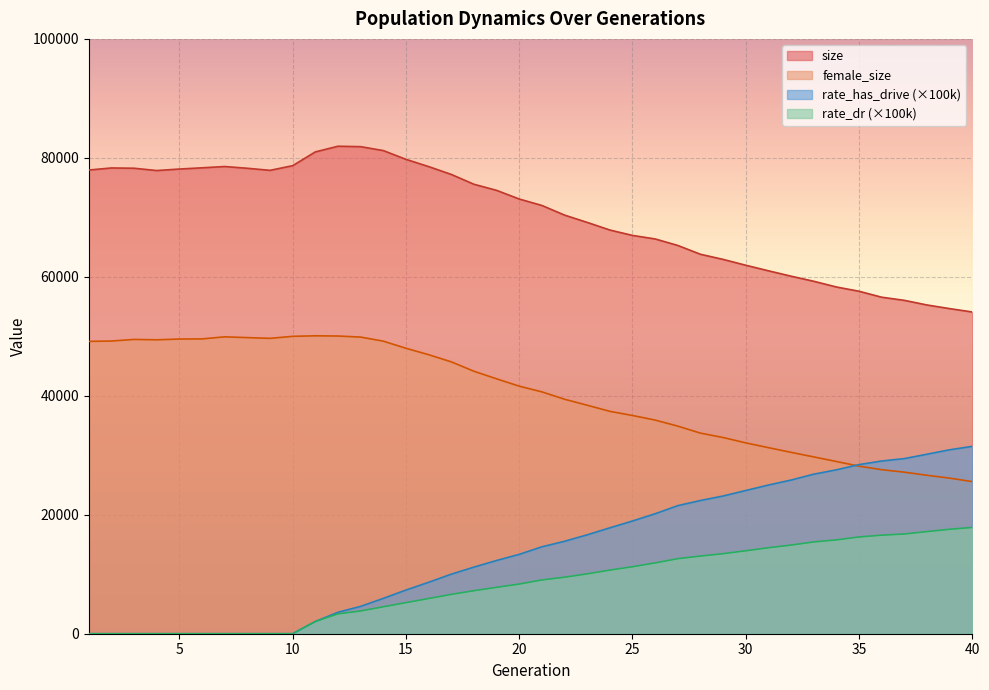

What is the difference between the maximum and minimum values in the rate_has_drive series?

31503.3